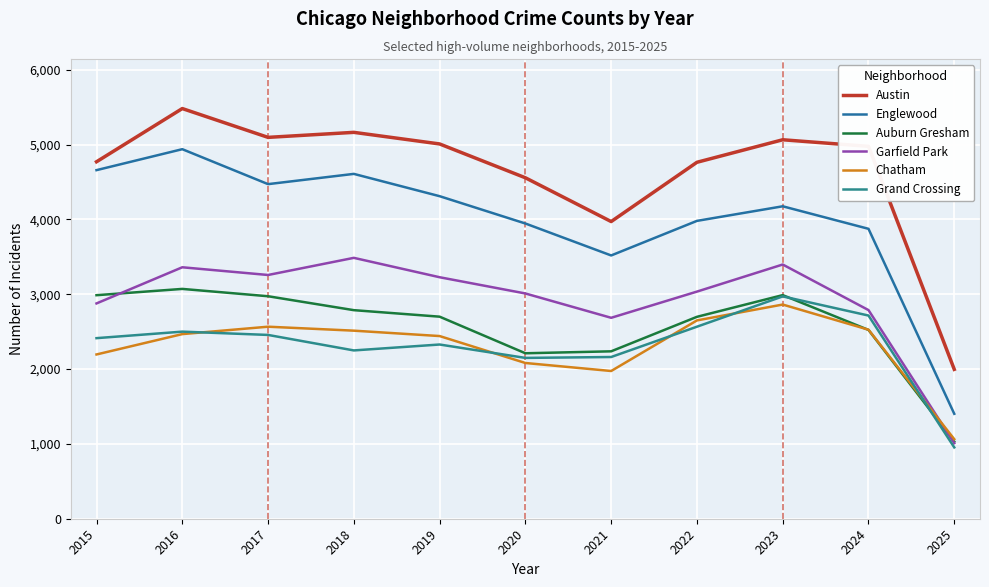

At 2018, list the series in order from largest to smallest.

Austin, Englewood, Garfield Park, Auburn Gresham, Chatham, Grand Crossing